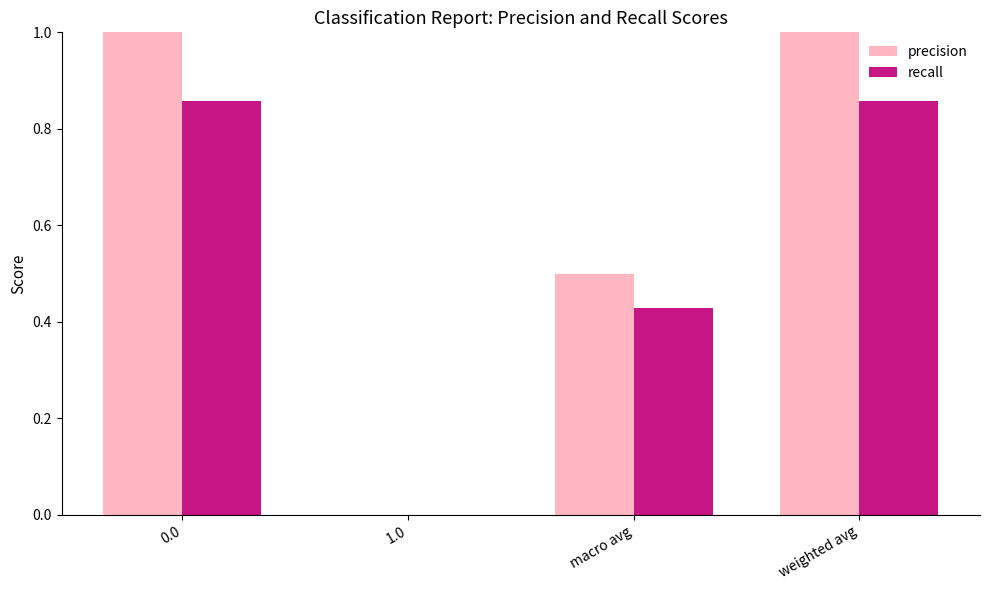

Where is precision nearest to the value 0?

1.0